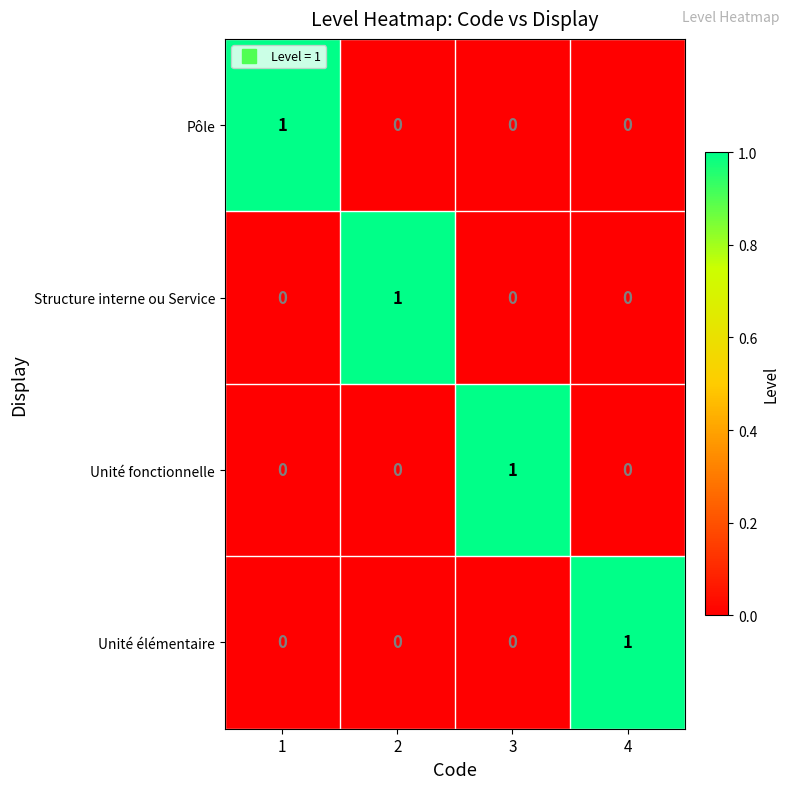

Count the number of categories in the chart.

4